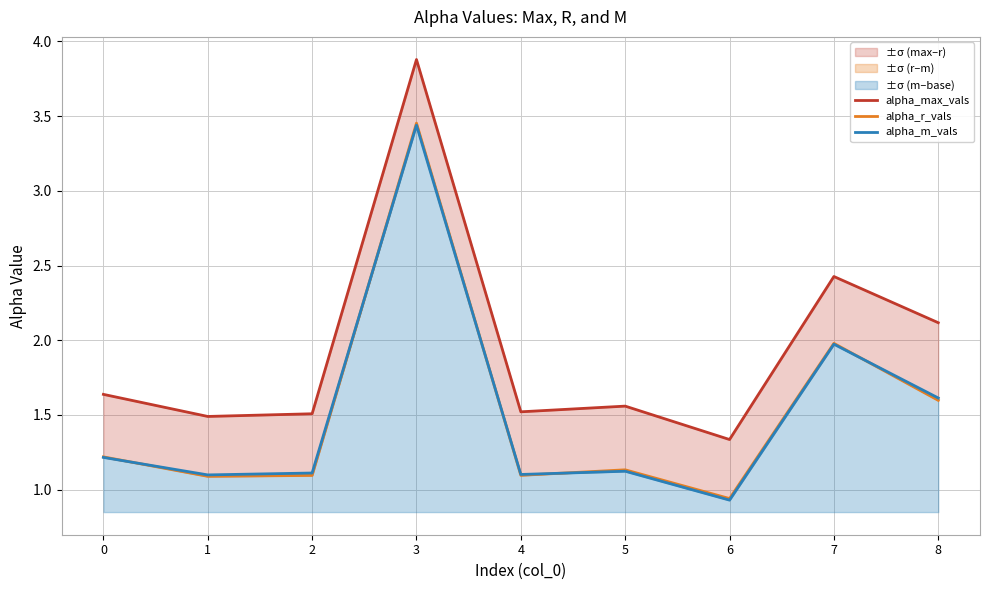

Which category has the lowest value in the alpha_m_vals series?

6